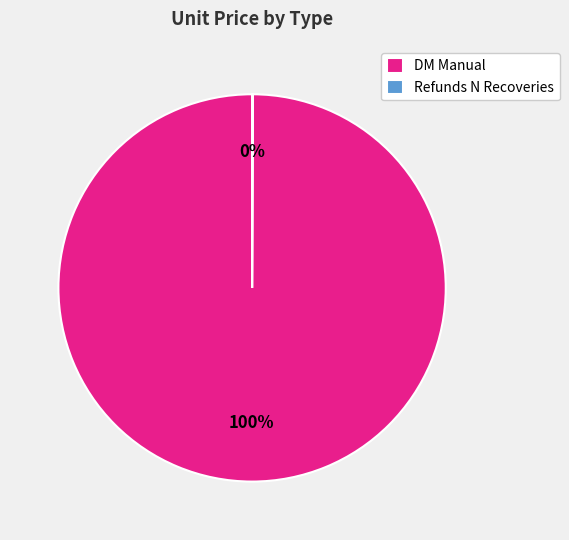

Is there any slice that represents more than half of the pie?

Yes